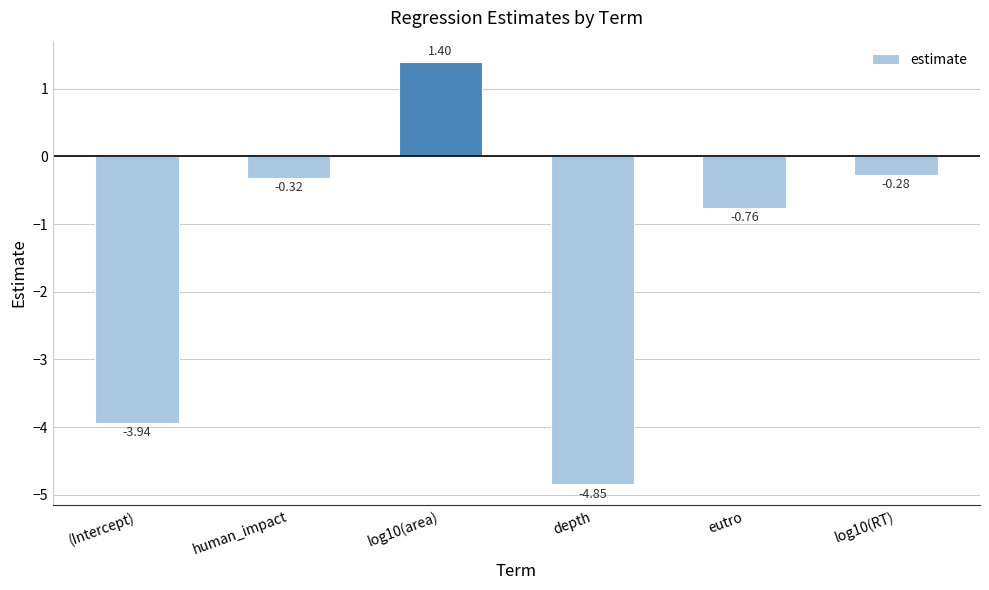

What is the label of the 3rd bar from the right?

depth